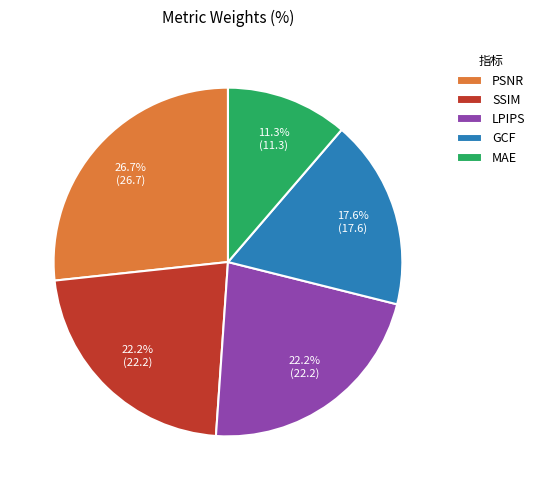

How many slices are in this pie chart?

5